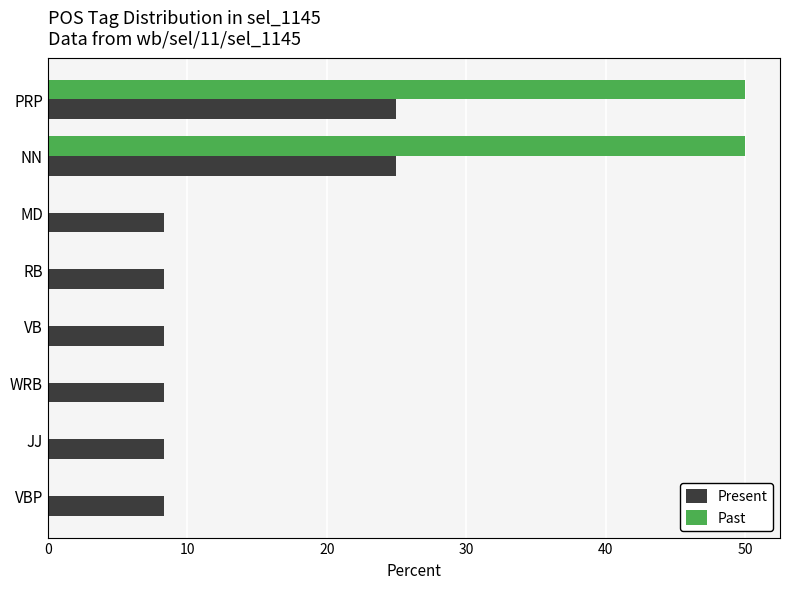

What is the sum of all Present values?

100.0